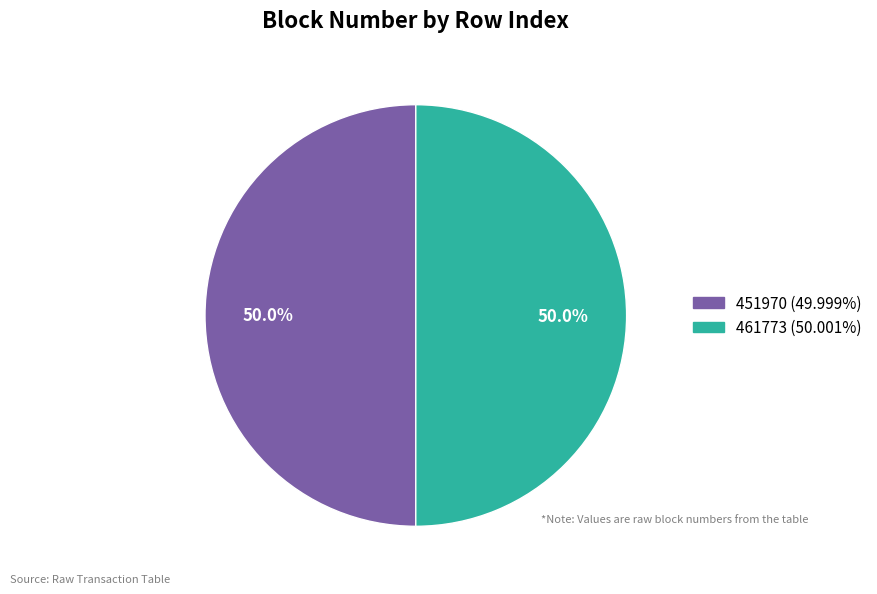

The 461773 slice represents 62% of the pie. True or false?

False